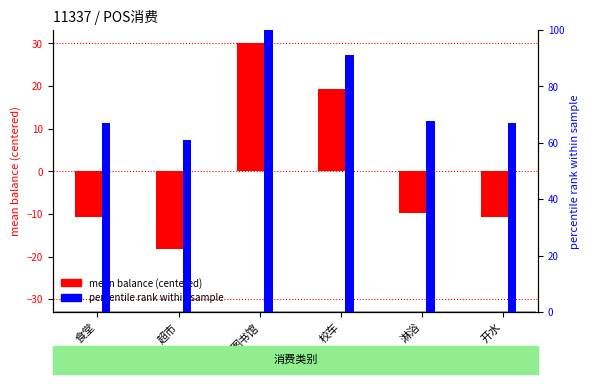

Reading left to right, what are all the values shown in this chart?

mean balance (centered): 食堂=-10.7	超市=-18.1	图书馆=30.1	校车=19.3	淋浴=-9.8	开水=-10.8
percentile rank within sample: 食堂=67.0	超市=61.1	图书馆=100.0	校车=91.3	淋浴=67.8	开水=67.0